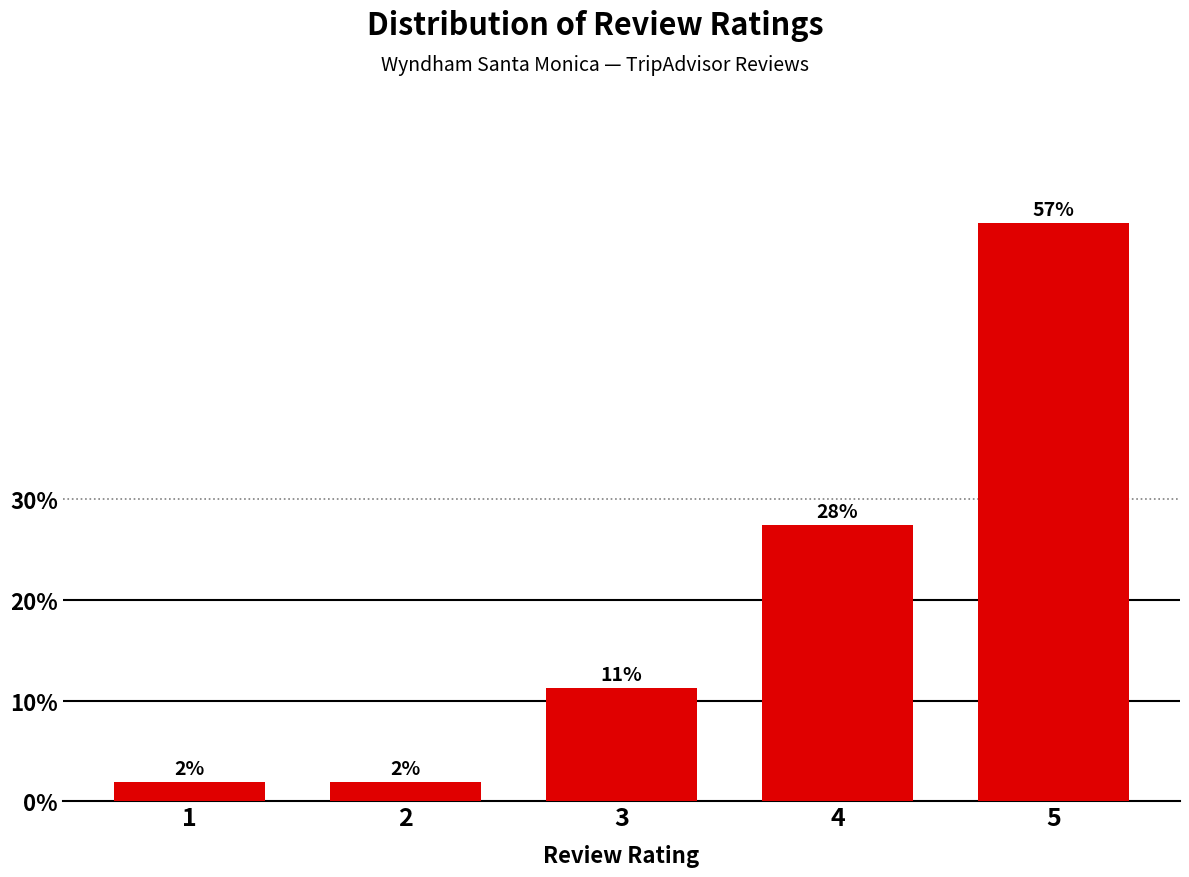

How many bars are there in total?

5